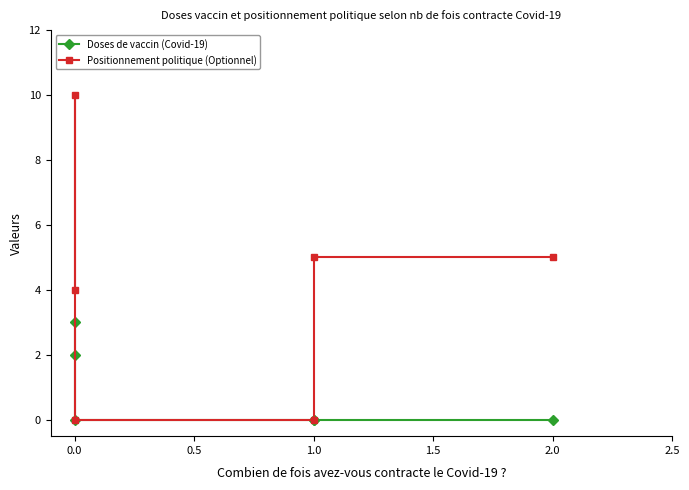

How many lines are shown in the chart?

2